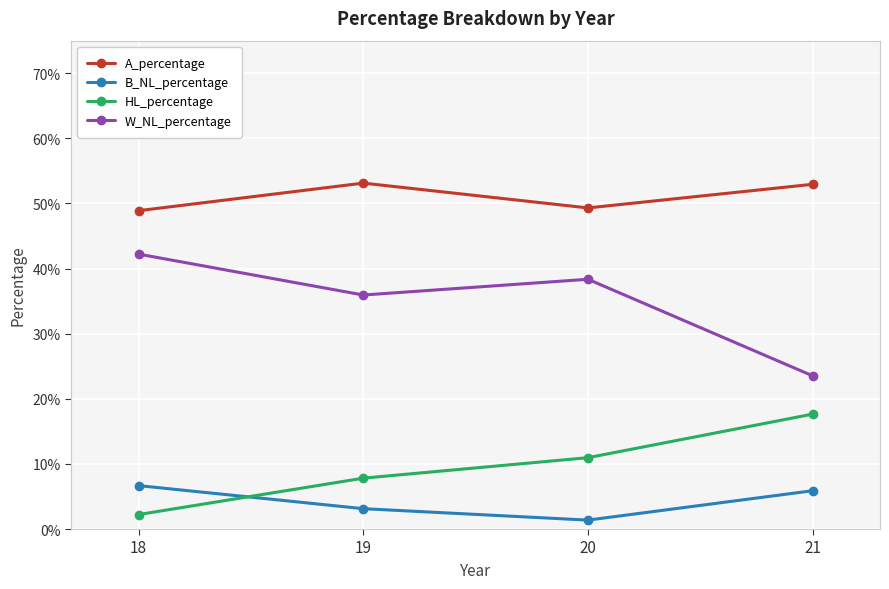

Reading left to right, list all the values displayed in this chart.

A_percentage: 0.5	0.5	0.5	0.5
B_NL_percentage: 0.1	0.0	0.0	0.1
HL_percentage: 0.0	0.1	0.1	0.2
W_NL_percentage: 0.4	0.4	0.4	0.2